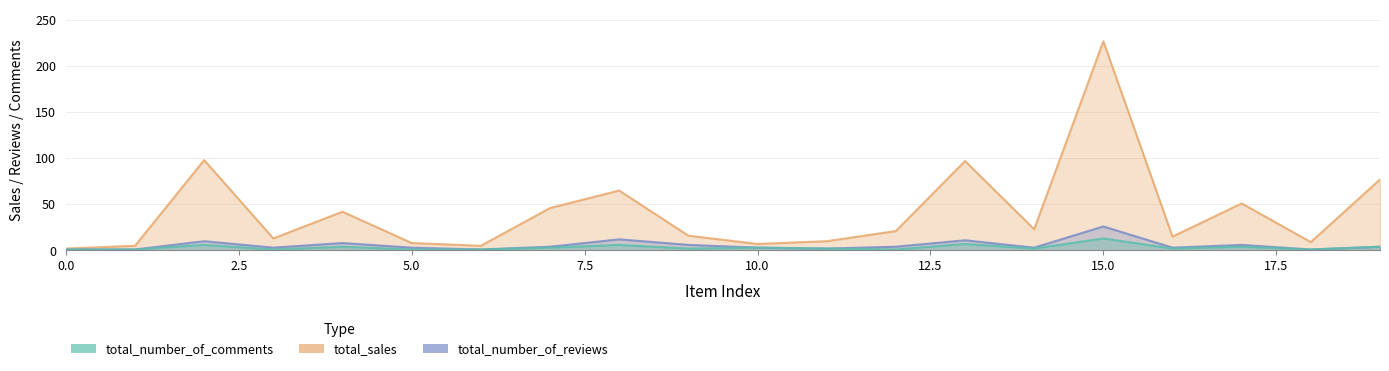

Reading left to right, what are all the values shown in this chart?

total_sales: 2	5	98	13	42	8	5	46	65	16	7	10	21	97	23	227	15	51	9	77
total_number_of_reviews: 1	1	10	3	8	3	1	4	12	6	3	2	4	11	3	26	3	6	1	4
total_number_of_comments: 1	1	6	1	4	1	1	3	6	2	3	2	1	7	2	13	2	4	1	4